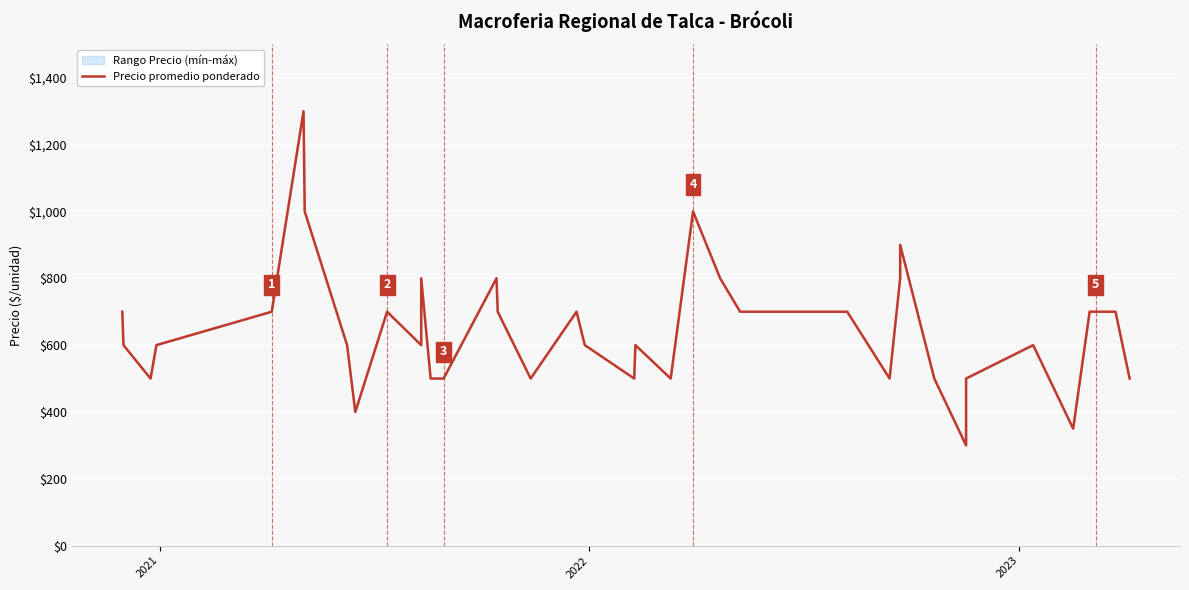

What is the average value?

651